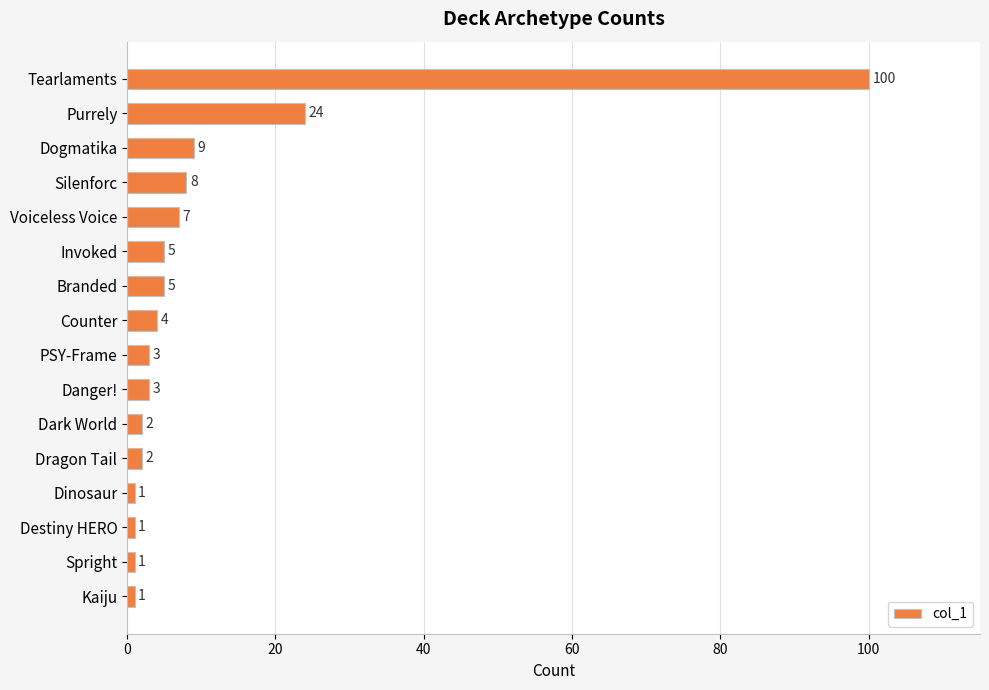

What is the label of the 8th bar from the top?

Counter